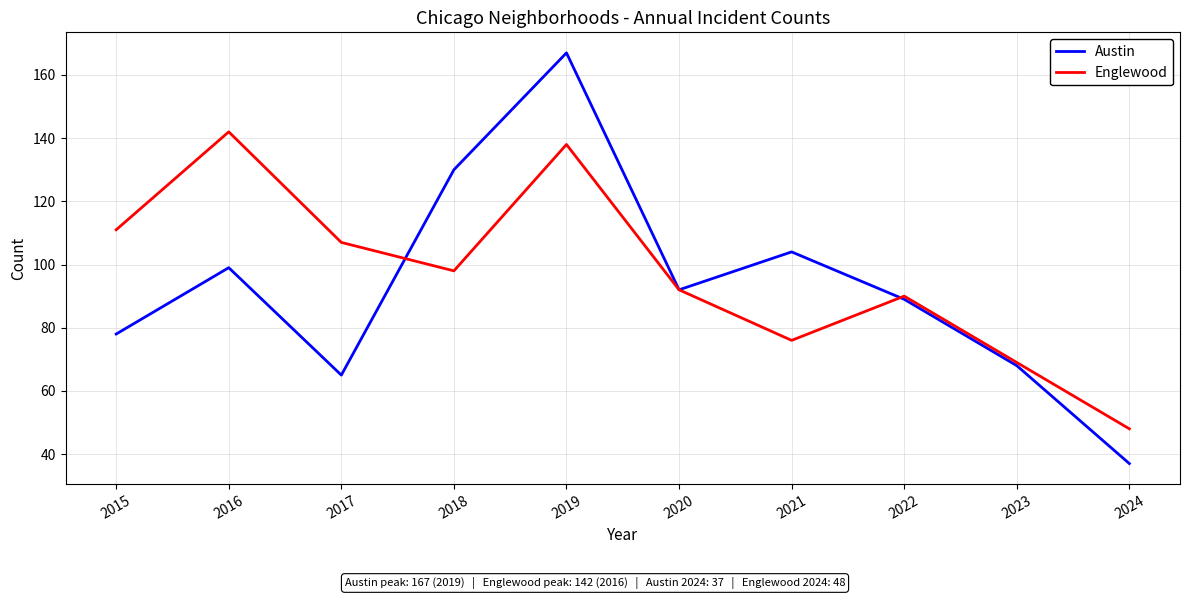

At which category does the chart reach its minimum across all series?

2024